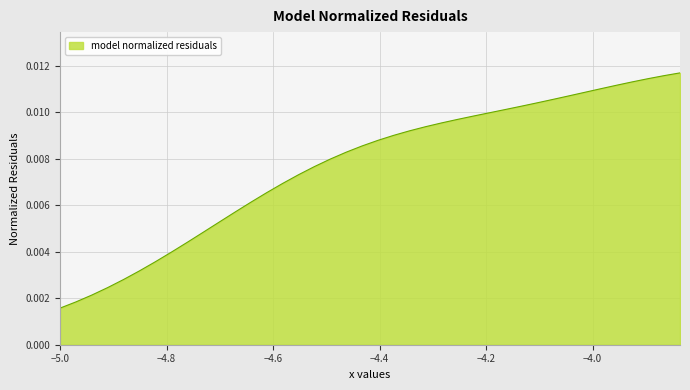

True or false: there are more than 0 points higher than both neighbors.

False